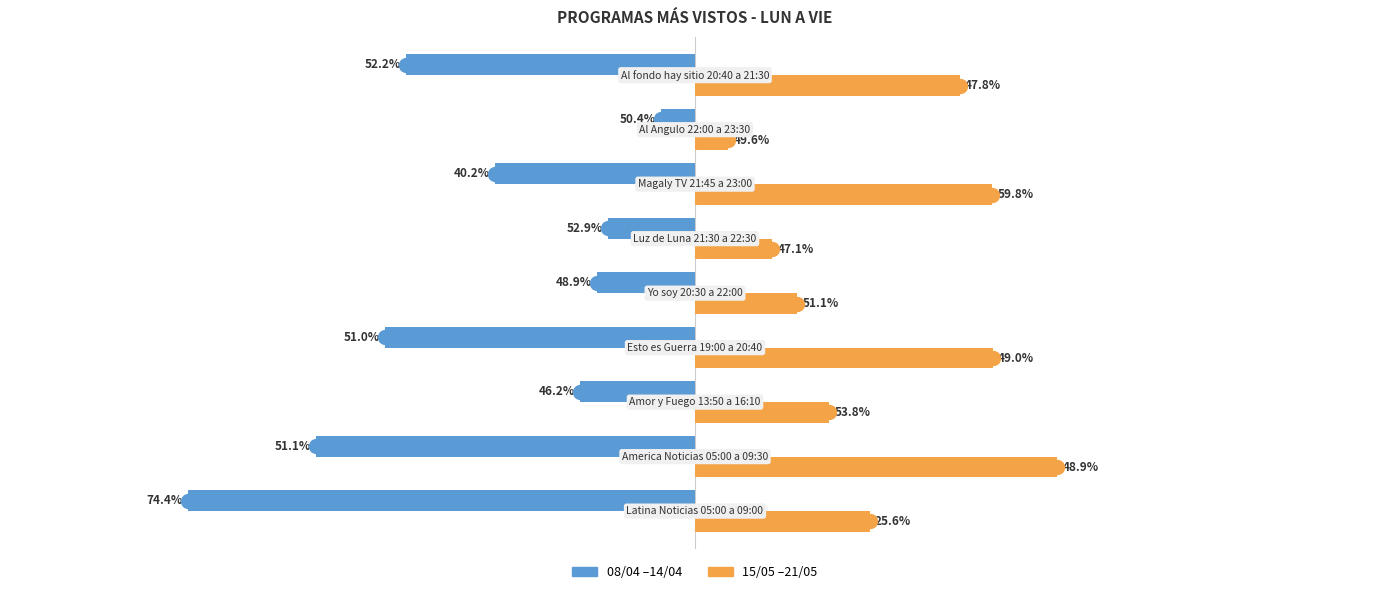

What are all the series names shown in the legend?

08/04 –14/04, 15/05 –21/05